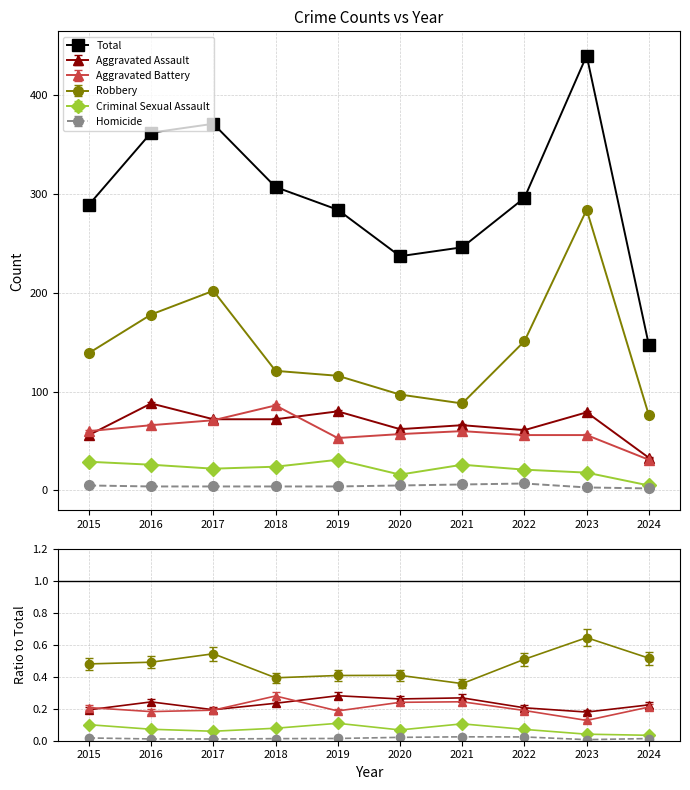

Which series changed the most between 2021 and 2022?

Robbery